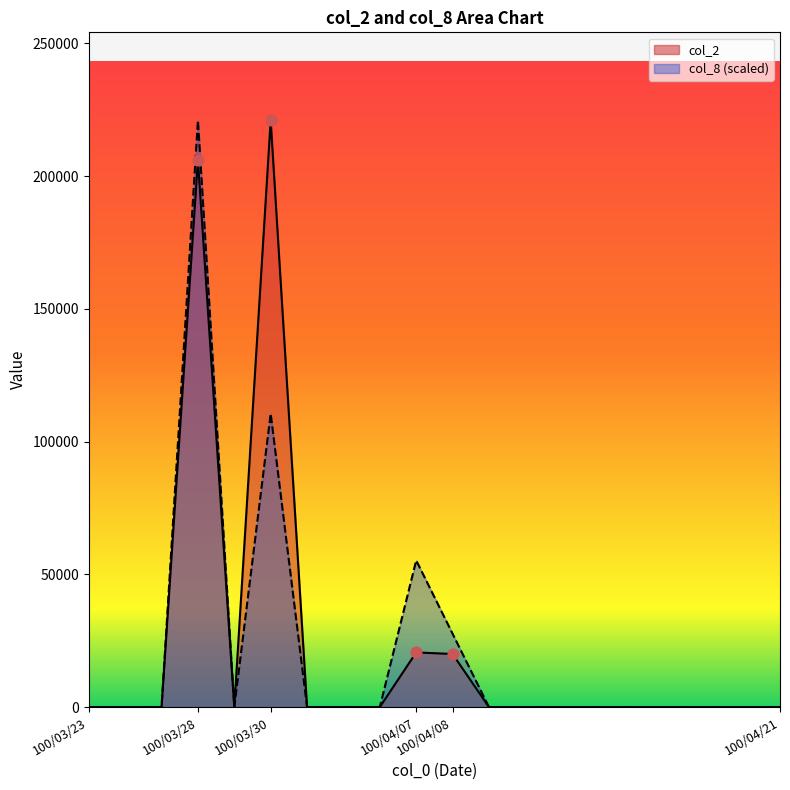

At how many categories does at least one series exceed 109348?

2